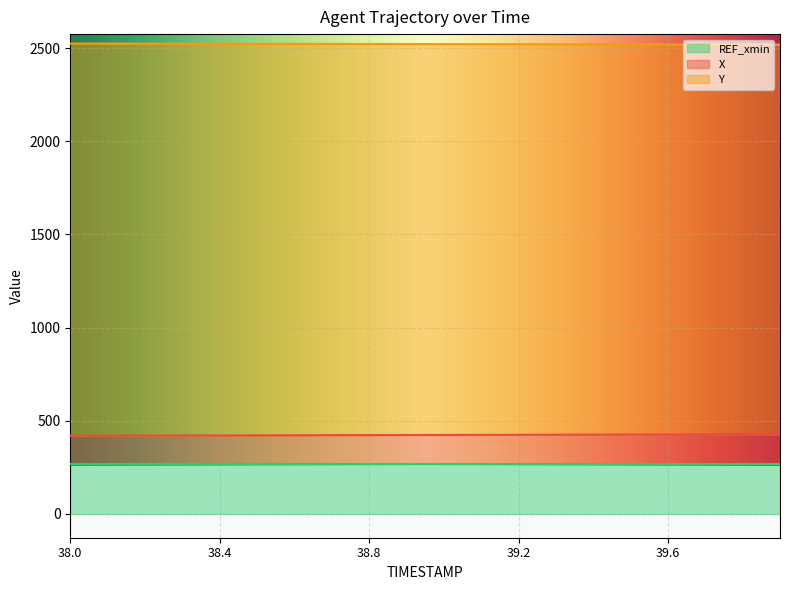

What is the lowest value of the REF_xmin series?

267.8